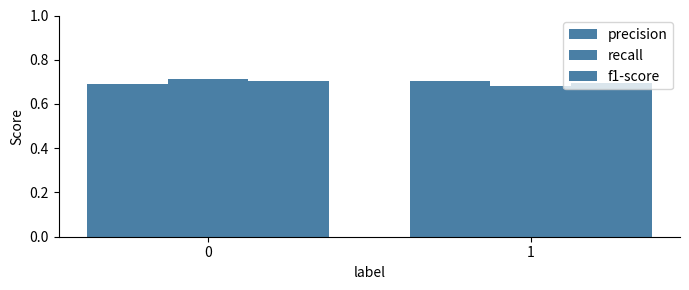

What is the average value of the recall series?

0.7